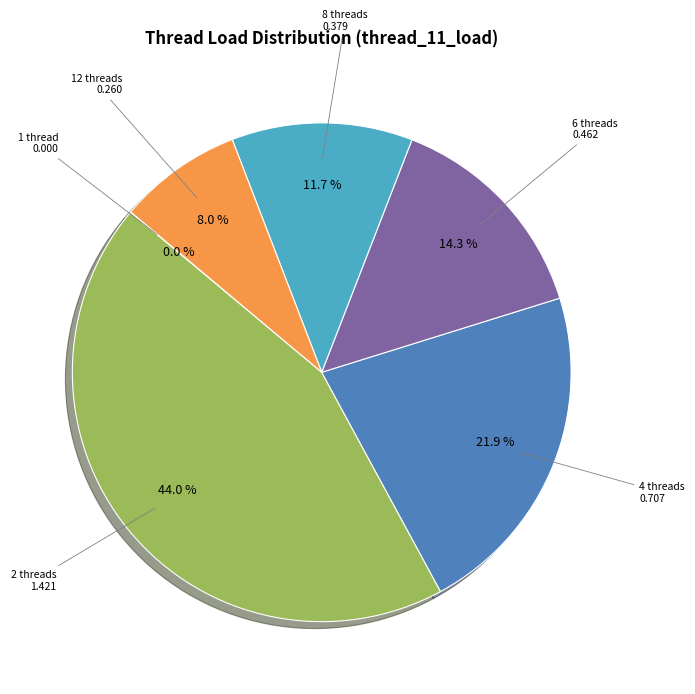

Is there any slice that represents more than half of the pie?

No